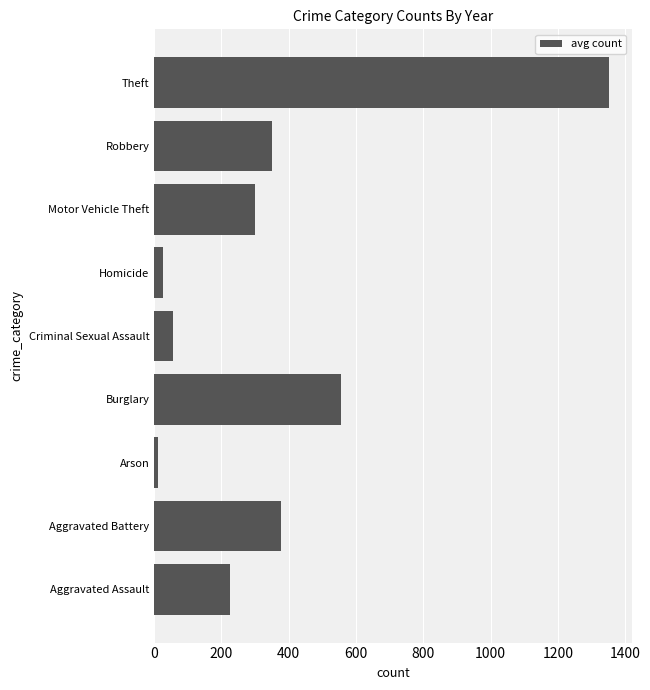

Which category has the highest value across all series?

Theft